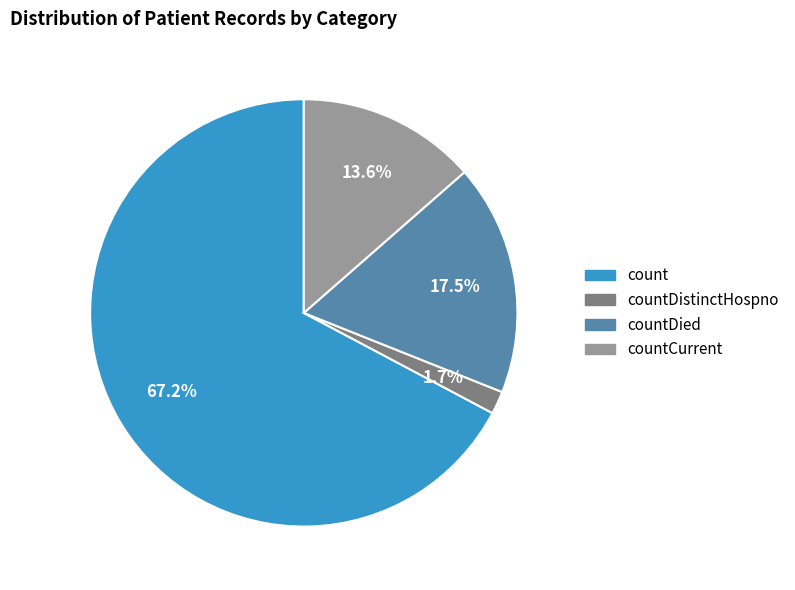

Do countDied and count together represent more than half of the pie?

Yes